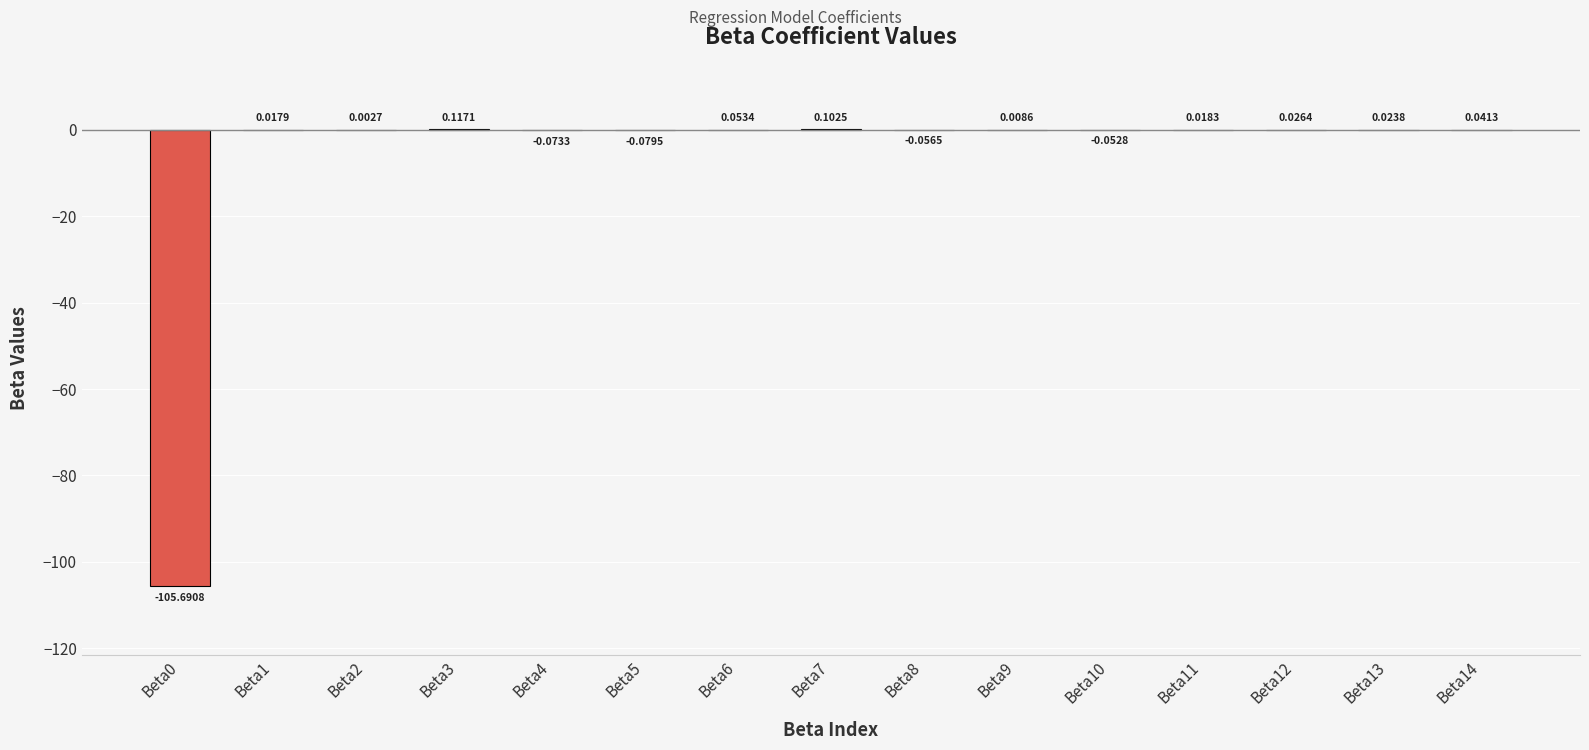

What is the sum of all values?

-105.5